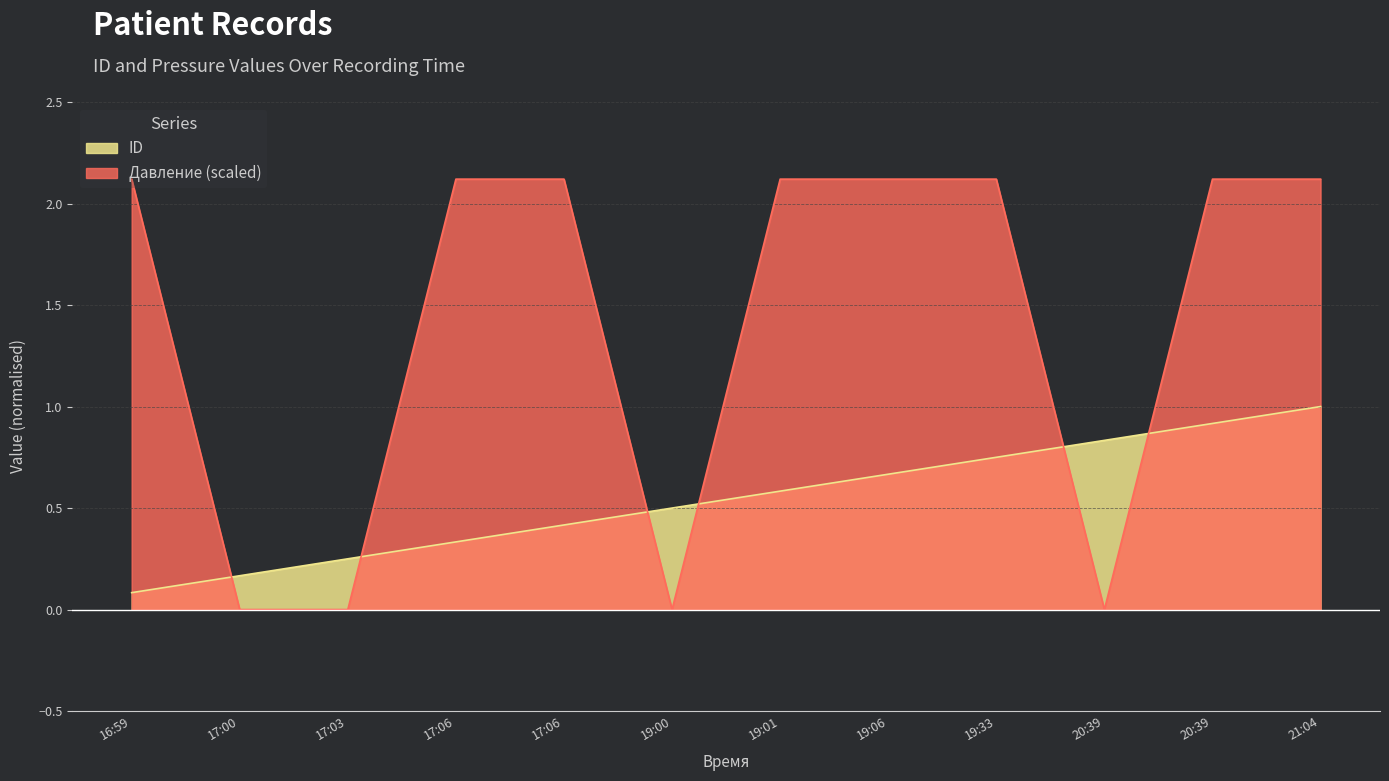

At how many categories does at least one series exceed 0?

12